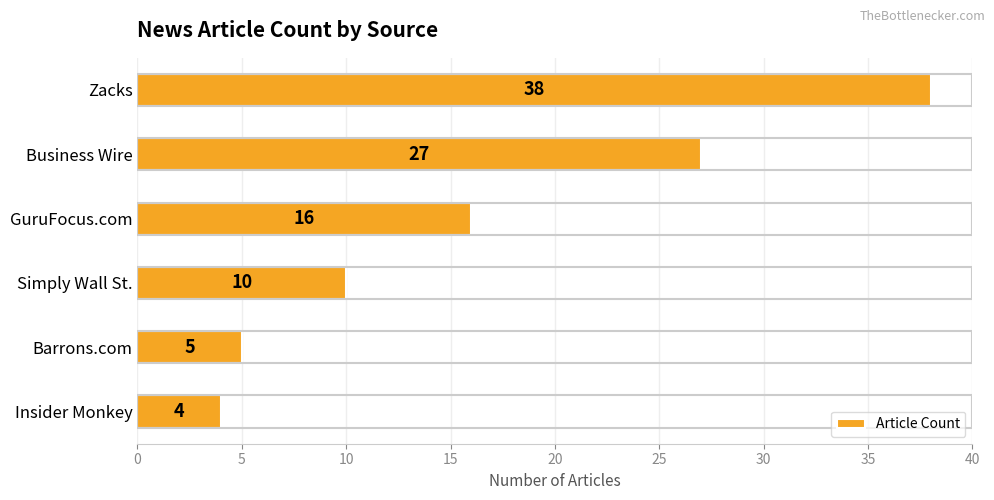

What is the label of the 3rd bar from the bottom?

Simply Wall St.